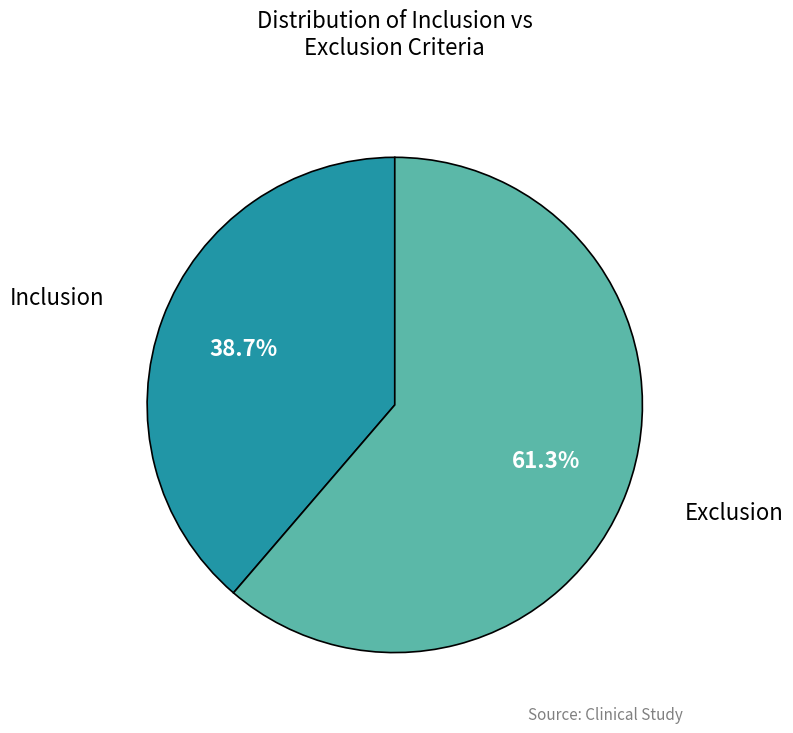

Is there any slice that represents more than half of the pie?

Yes